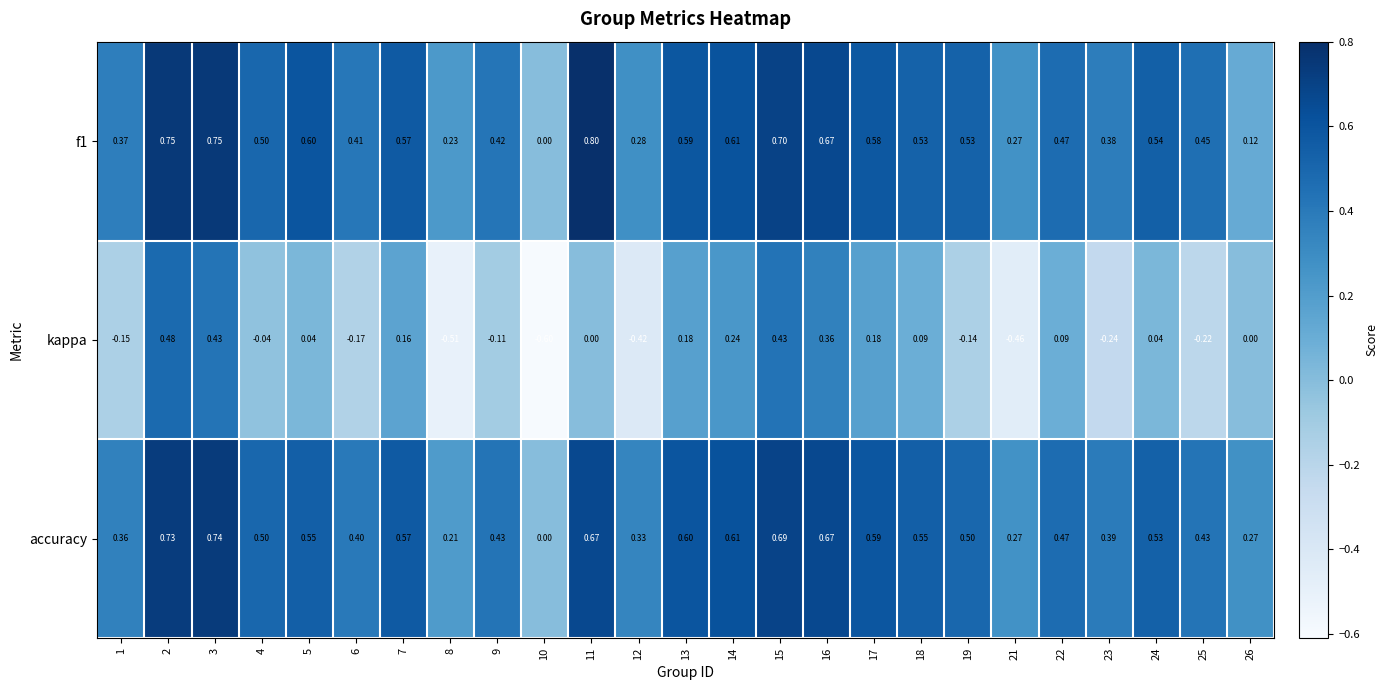

Which series changed the most between 14 and 22?

kappa